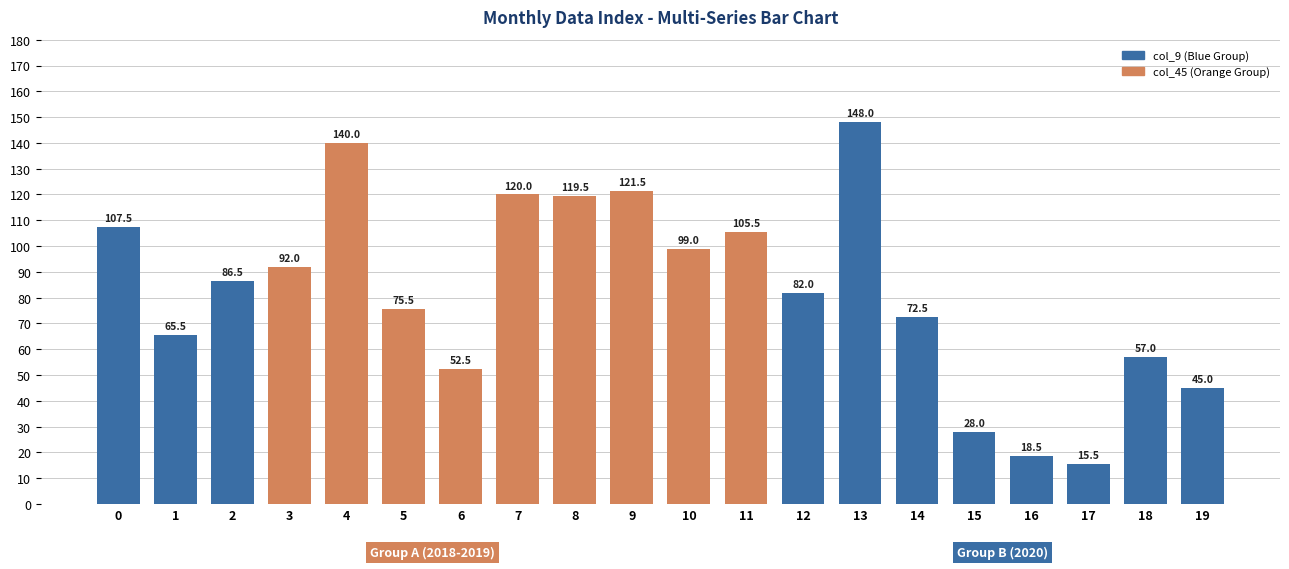

List the labels in order of value, largest first.

13, 4, 9, 7, 8, 0, 11, 10, 3, 2, 12, 5, 14, 1, 18, 6, 19, 15, 16, 17